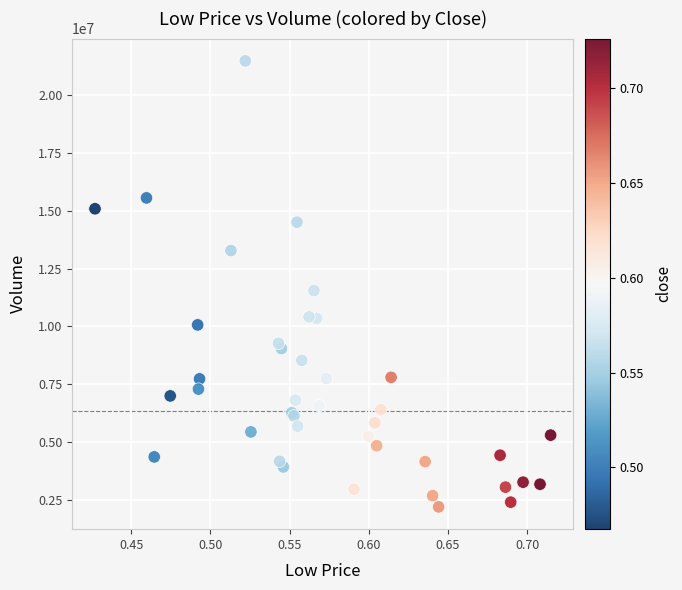

What Y value in the scatter plot is closest to 11837534?

11549740